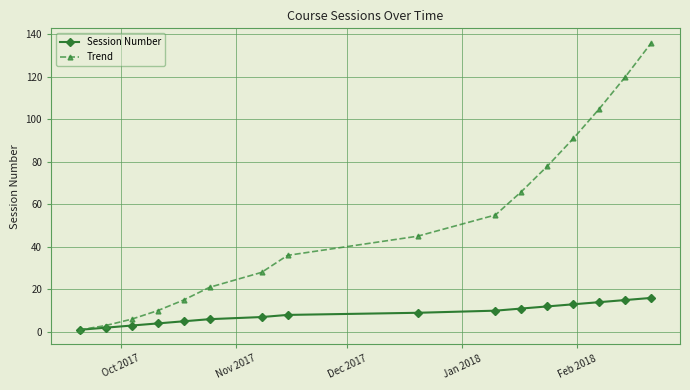

What is the minimum value shown in the chart?

1